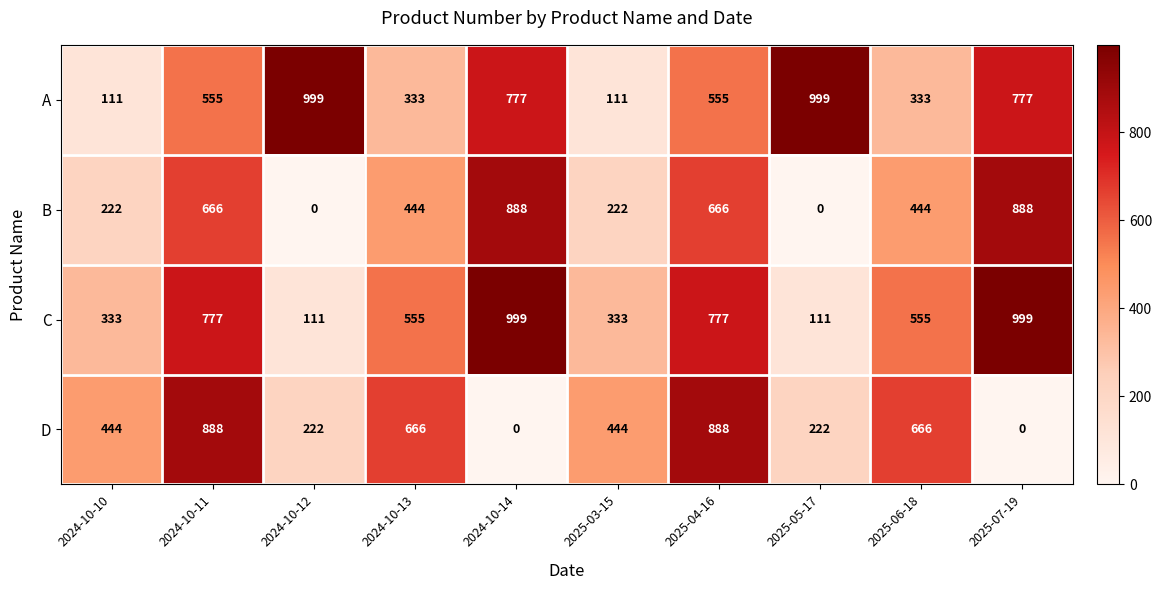

What is the difference between the highest and lowest values at 2025-07-19?

999